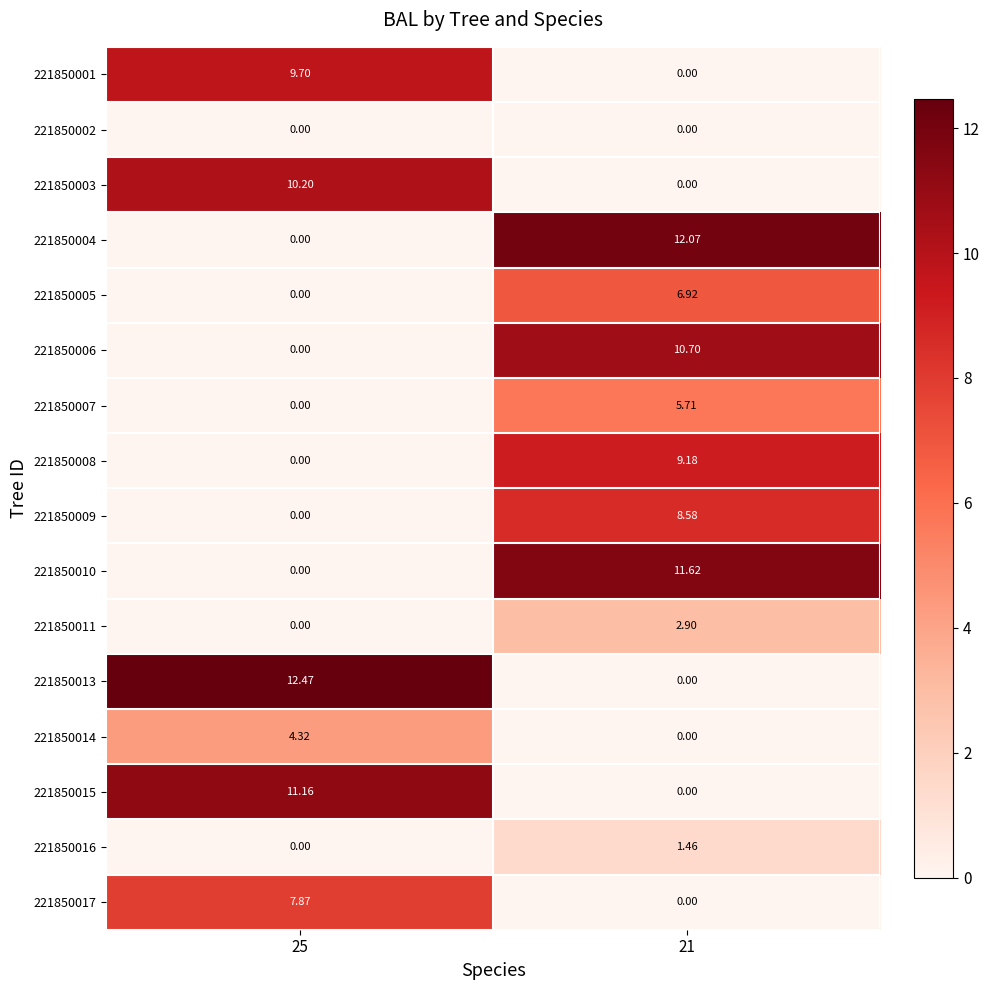

Between 25 and 21, which is larger?

25